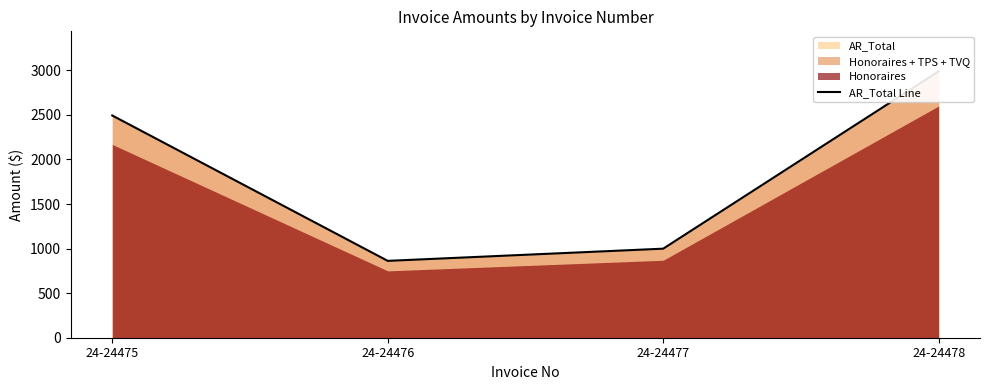

Does the chart have visible grid lines?

No